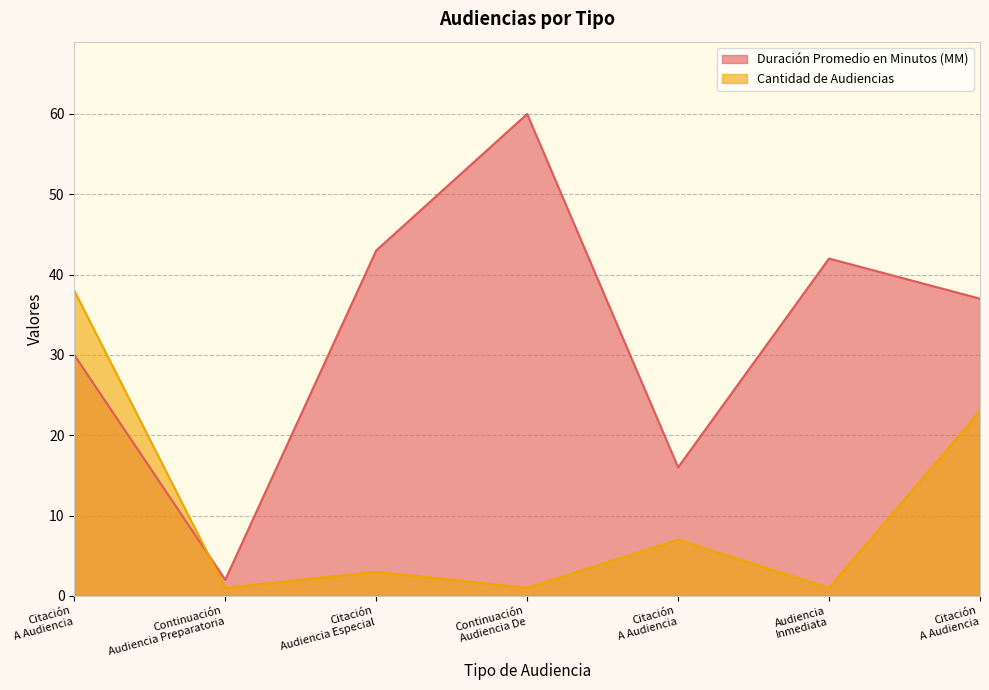

In Cantidad de Audiencias, how many points are higher than both neighbors (excluding endpoints)?

2